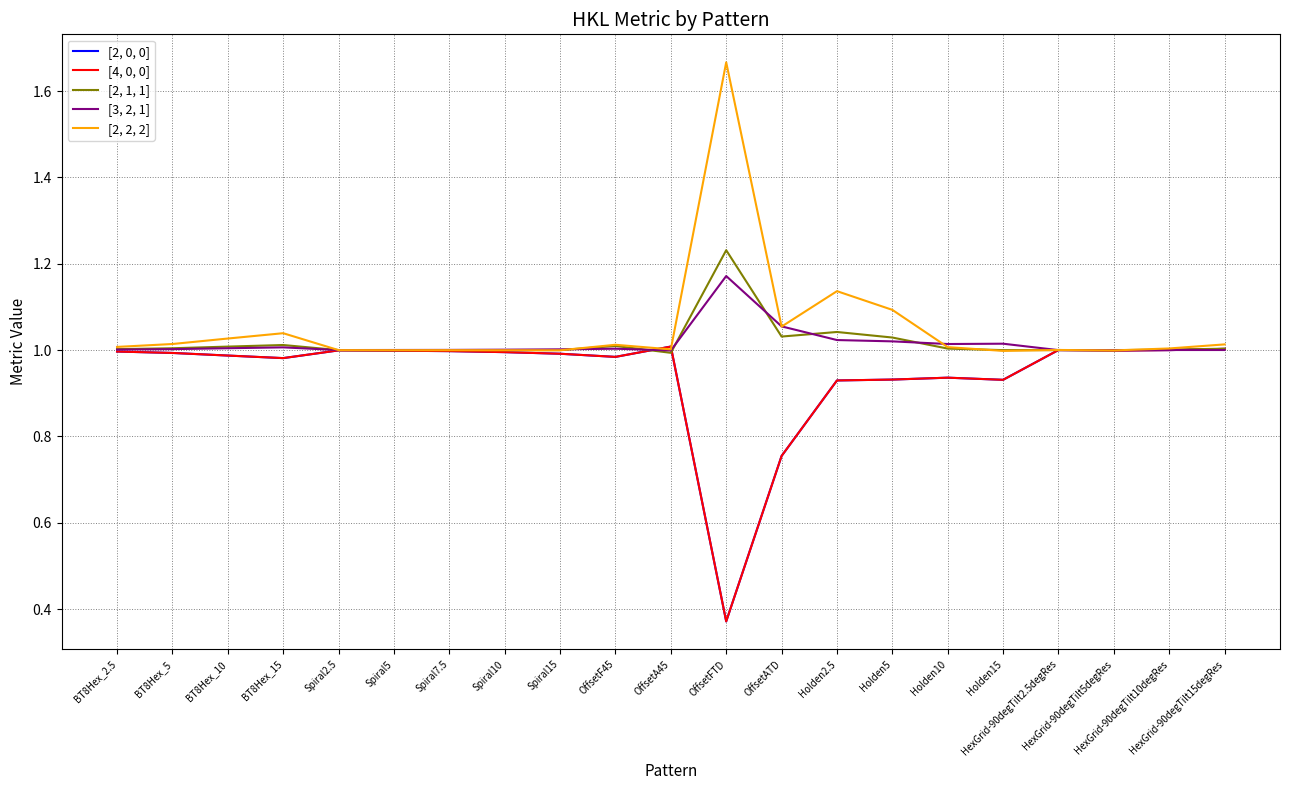

What is the difference between the second highest and second lowest values in the [3, 2, 1] series?

0.1